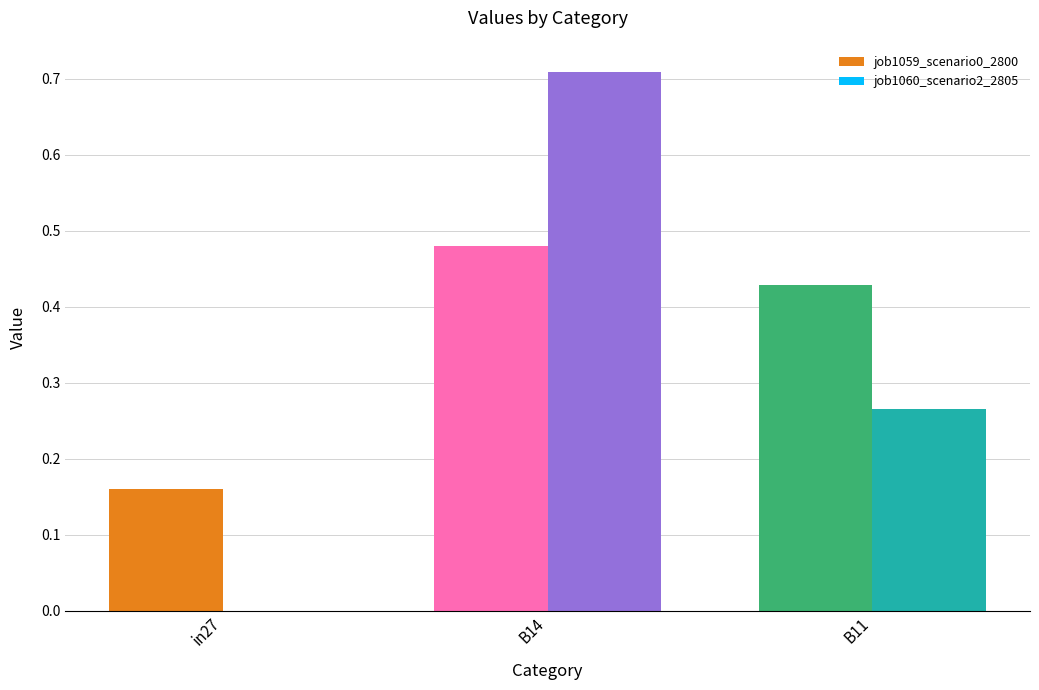

Is it true that job1060_scenario2_2805 equals 0.4 at B11?

False